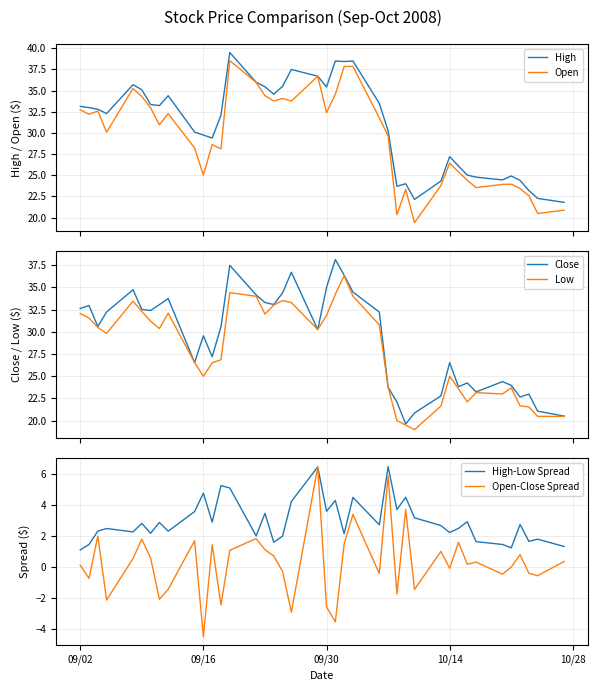

Reading left to right, what are all the values shown in this chart?

High: 33.1	33.0	32.8	32.3	35.7	35.1	33.4	33.2	34.4	30.1	29.8	29.4	32.1	39.5	36.0	35.5	34.6	35.5	37.5	36.7	35.4	38.5	38.4	38.5	33.5	30.2	23.7	24.0	22.1	24.3	27.2	26.1	25.0	24.8	24.4	24.9	24.4	23.2	22.3	21.8
Open: 32.7	32.2	32.6	30.1	35.3	34.3	33.0	31.0	32.3	28.2	25.0	28.6	28.1	38.5	36.0	34.4	33.8	34.1	33.8	36.7	32.4	34.6	37.8	37.9	31.8	29.6	20.4	23.3	19.4	23.8	26.4	25.4	24.4	23.5	23.9	23.9	23.4	22.6	20.5	20.9
Close: 32.6	33.0	30.6	32.2	34.7	32.5	32.4	33.1	33.7	26.6	29.6	27.2	30.6	37.5	34.1	33.3	33.1	34.4	36.7	30.2	35.0	38.1	36.4	34.5	32.2	23.8	22.1	19.6	20.9	22.8	26.5	23.8	24.2	23.2	24.4	24.0	22.7	23.0	21.1	20.5
Low: 32.1	31.6	30.5	29.8	33.5	32.3	31.2	30.4	32.1	26.6	25.0	26.5	26.9	34.4	34.0	32.0	33.0	33.5	33.3	30.2	31.9	34.2	36.3	34.0	30.8	23.8	20.0	19.5	19.0	21.6	25.0	23.6	22.1	23.2	23.0	23.7	21.7	21.6	20.5	20.5
High-Low Spread: 1.1	1.4	2.3	2.5	2.2	2.8	2.2	2.9	2.3	3.6	4.8	2.9	5.2	5.1	2.0	3.5	1.6	2.0	4.2	6.5	3.6	4.3	2.1	4.5	2.7	6.5	3.7	4.5	3.2	2.7	2.2	2.5	2.9	1.6	1.4	1.2	2.7	1.6	1.8	1.3
Open-Close Spread: 0.1	-0.8	2.0	-2.1	0.5	1.8	0.6	-2.1	-1.5	1.7	-4.5	1.4	-2.5	1.1	1.8	1.1	0.7	-0.3	-2.9	6.5	-2.6	-3.6	1.5	3.4	-0.4	5.9	-1.8	3.7	-1.5	1.0	-0.1	1.6	0.2	0.3	-0.5	-0.0	0.8	-0.4	-0.6	0.3